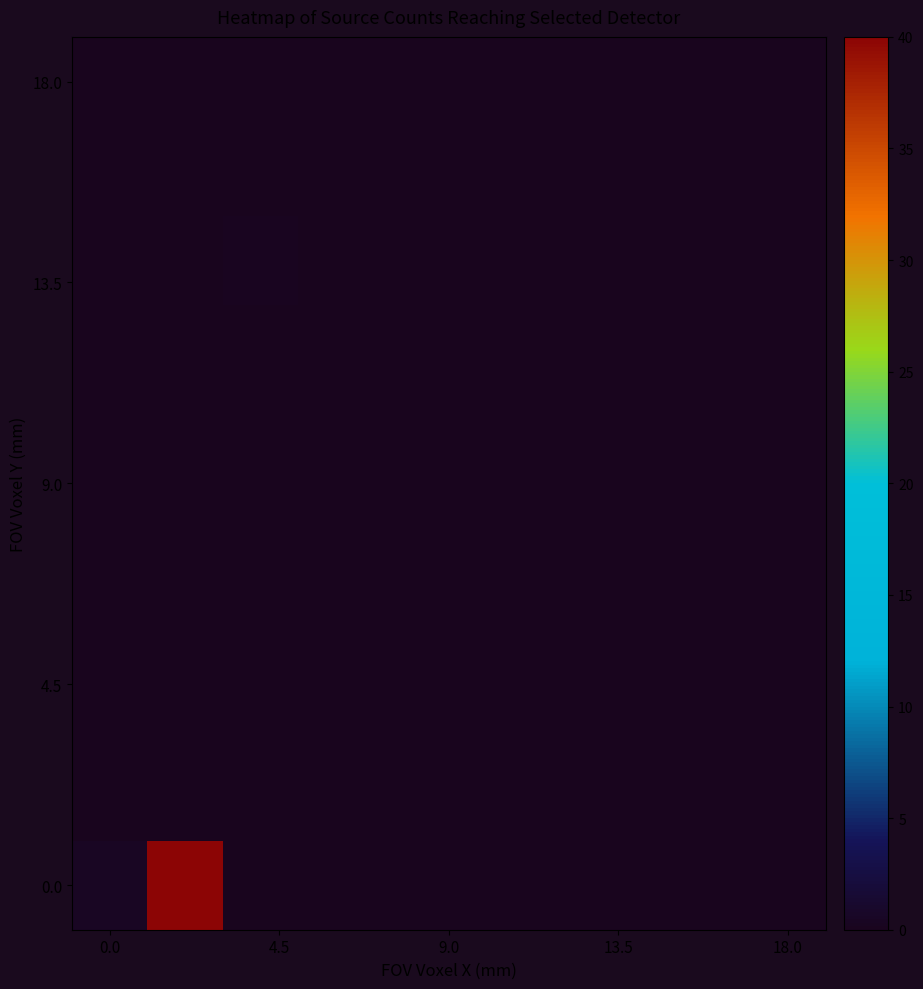

Count the number of categories in the chart.

10